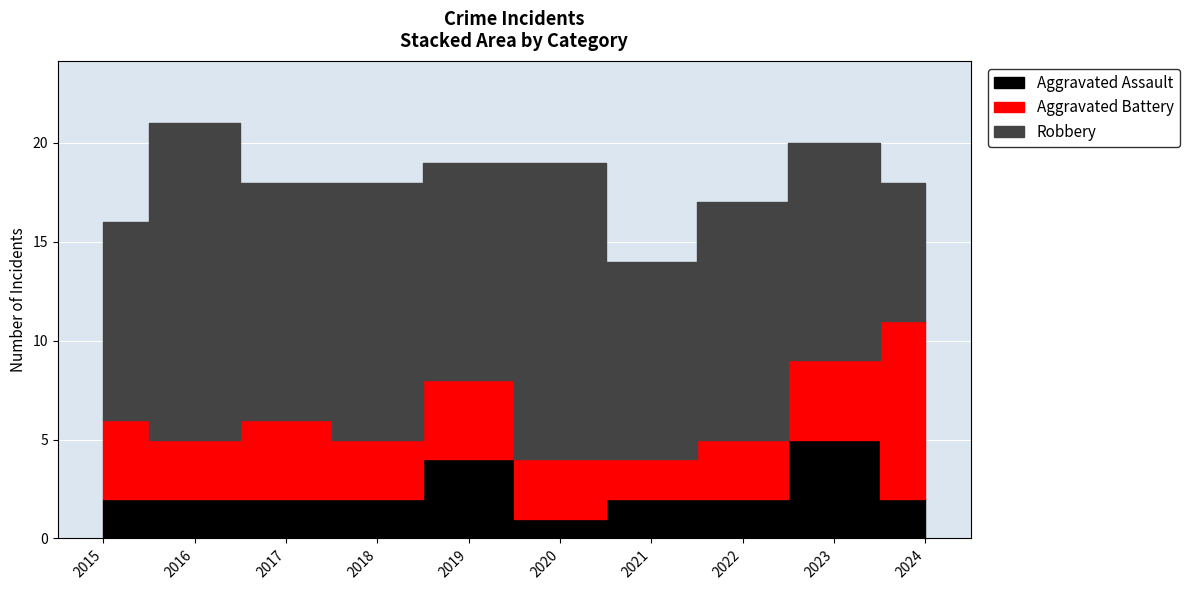

What value does the Aggravated Assault series have at 2023?

5